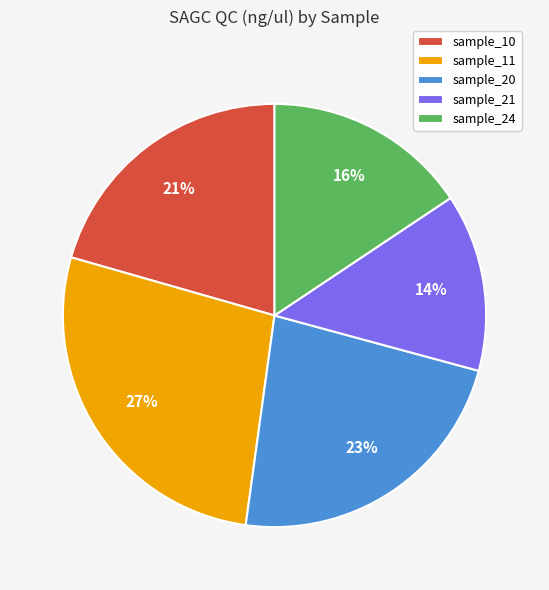

Approximately how many times larger is the value at sample_10 compared to sample_20?

0.9